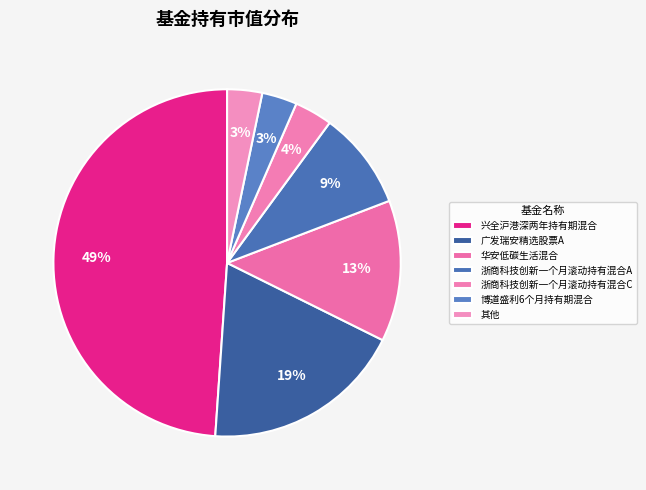

Count the number of slices in the pie.

7